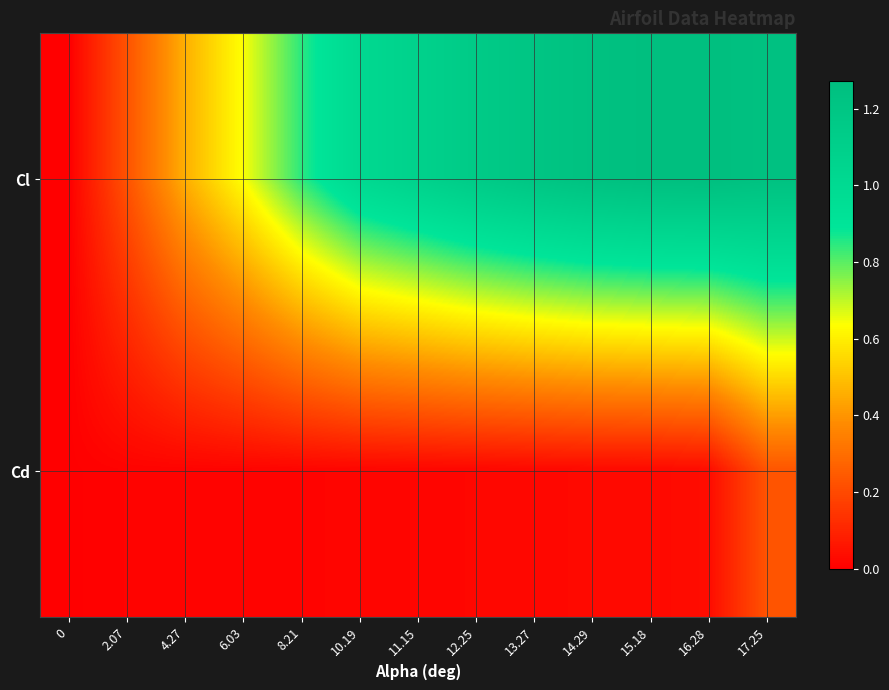

At how many categories does at least one series exceed 0?

13